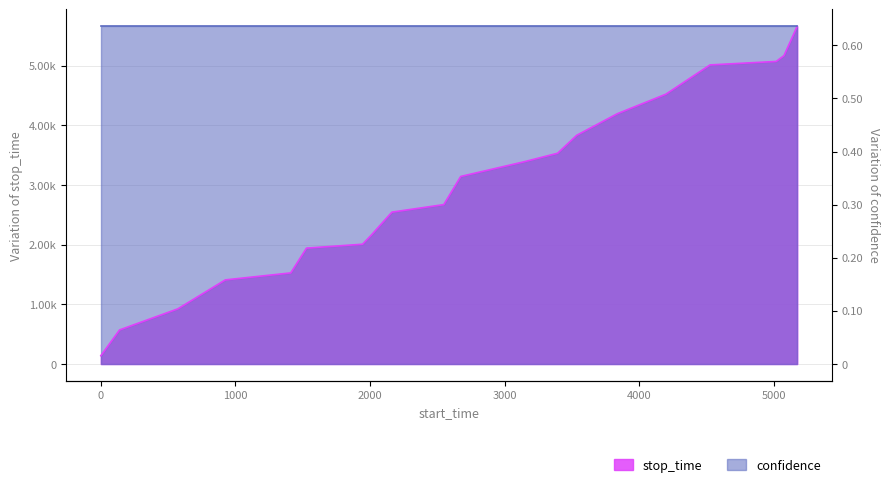

Which category has the highest value across all series?

5171